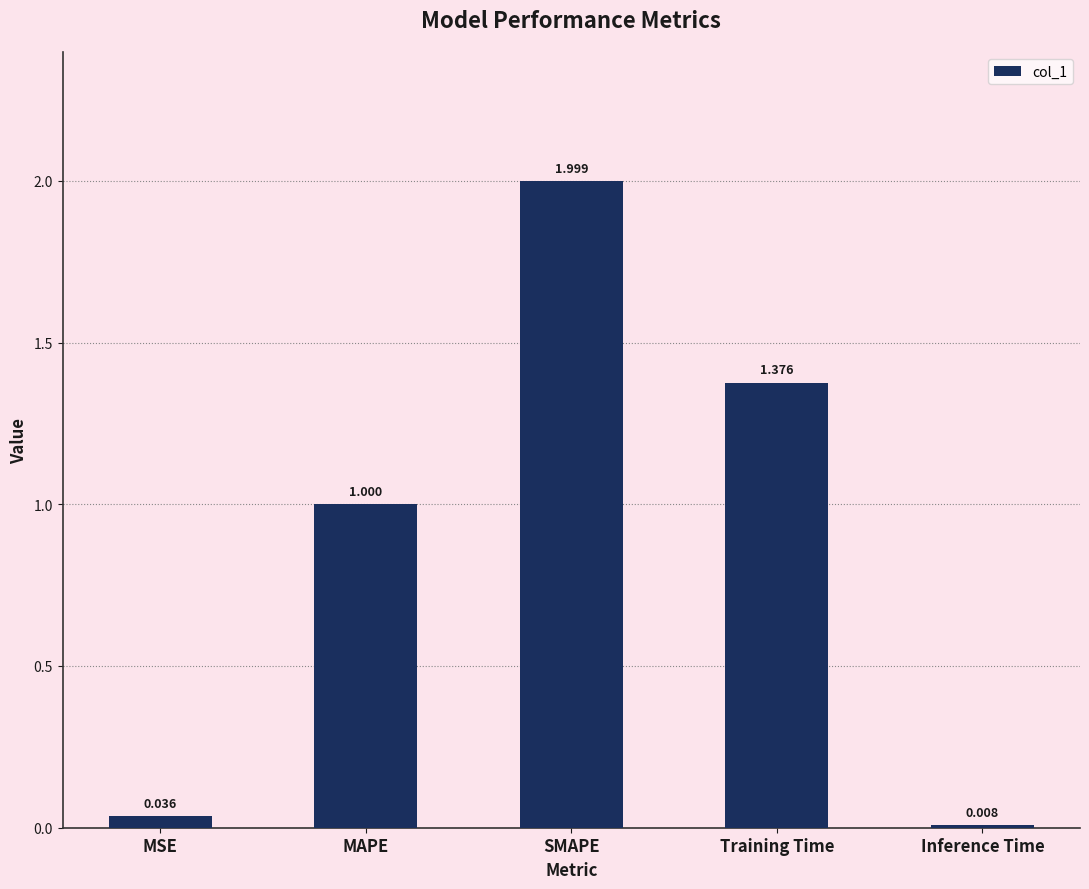

Does the chart contain any negative values?

No